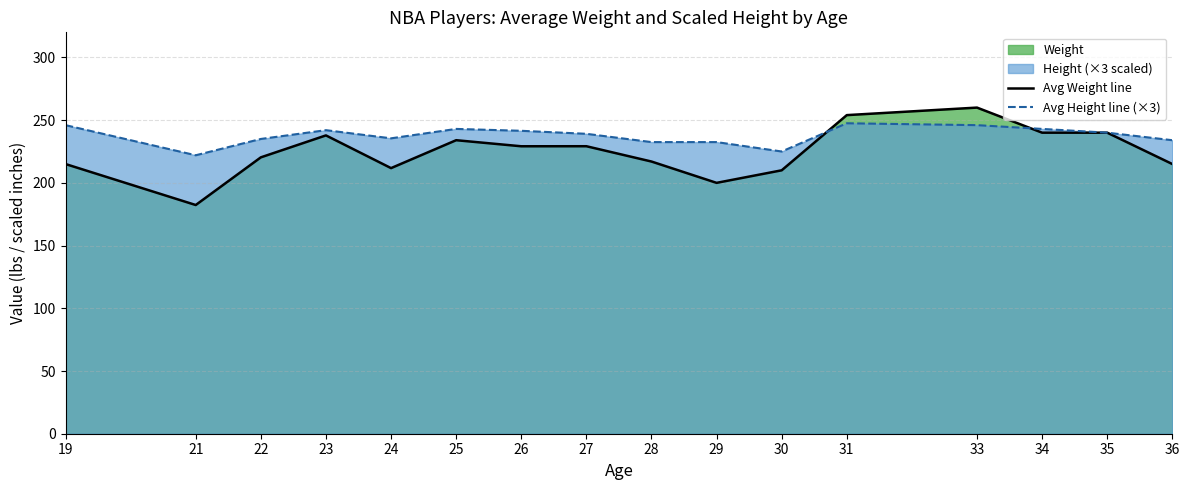

What is the approximate value of Avg Height line (×3) at 35?

240.0